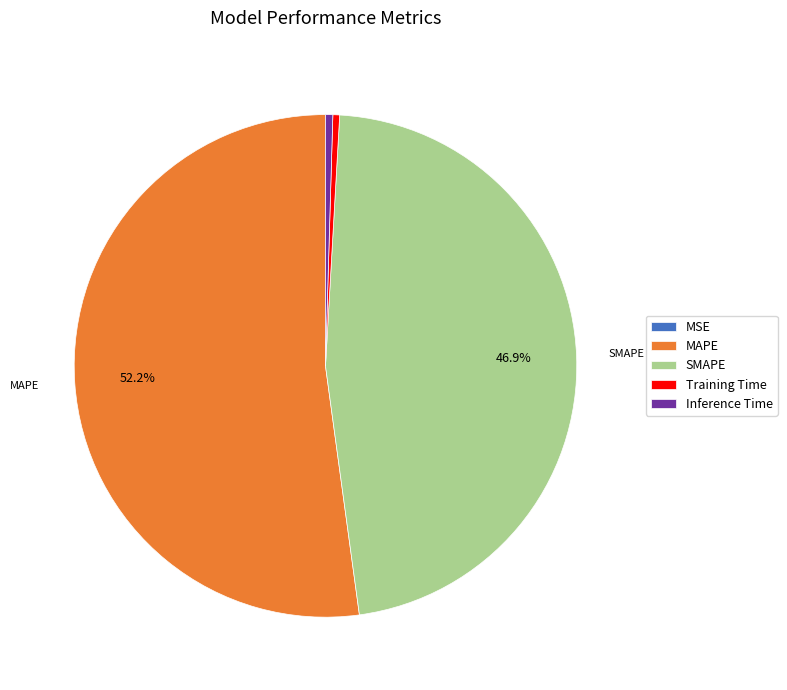

Is the sum of Inference Time and Training Time greater than half?

No